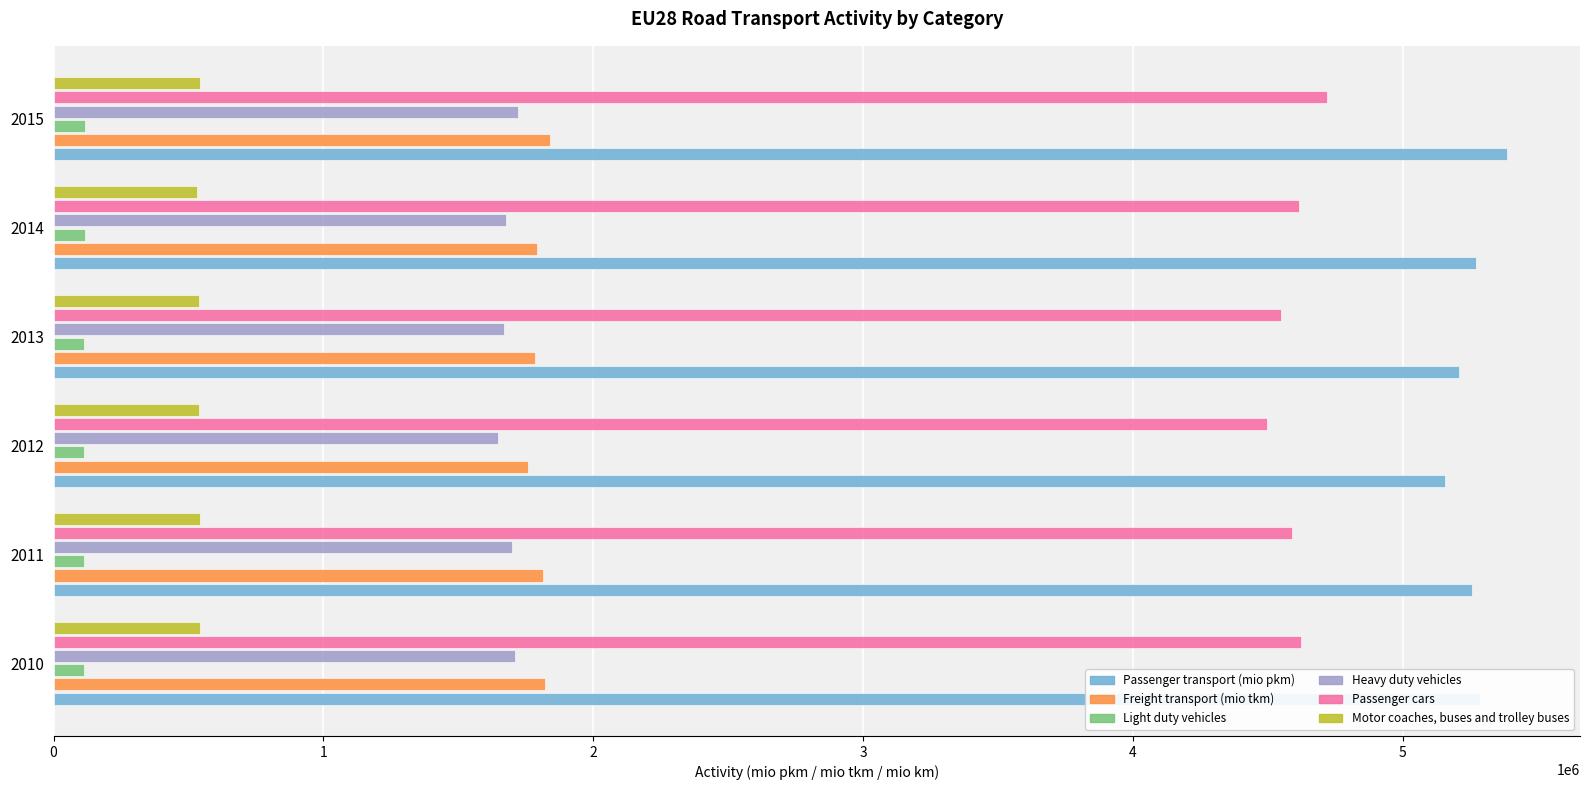

What is the greatest value displayed?

5387885.2